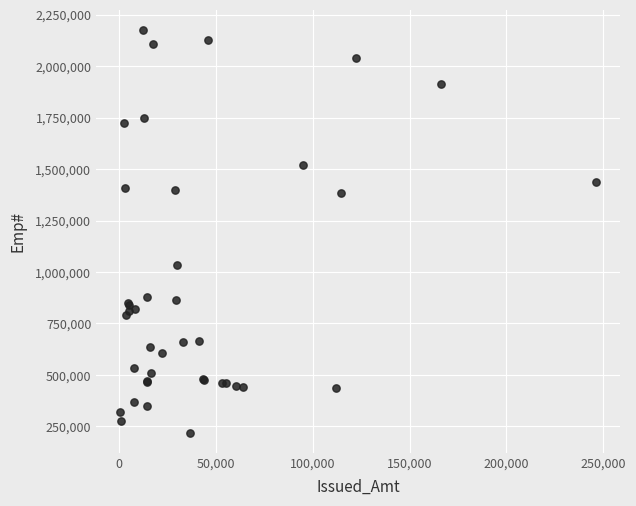

What Y value in the scatter plot is closest to 1198194?

1035385